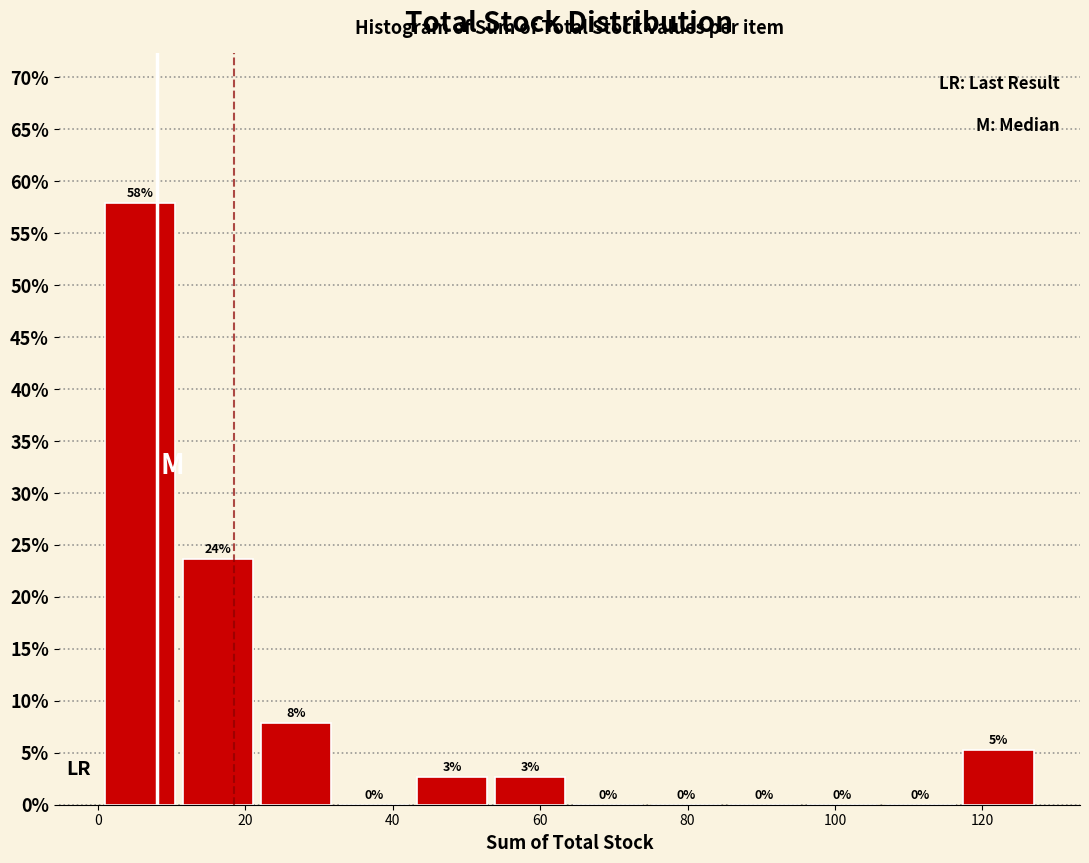

Over which range of the x-axis is the bar tallest?

2 to 12